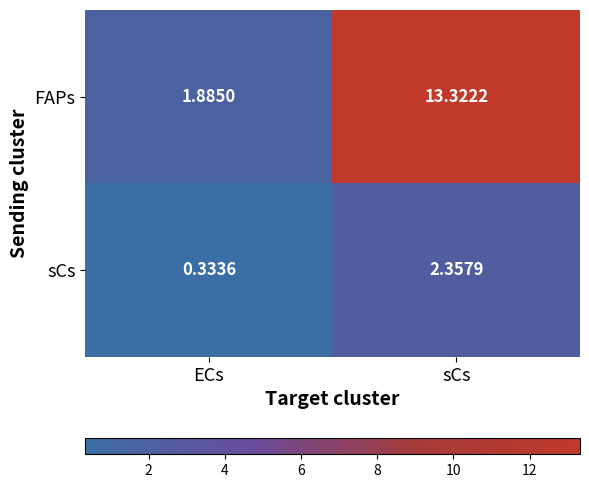

What is the total value across all series at sCs?

15.7